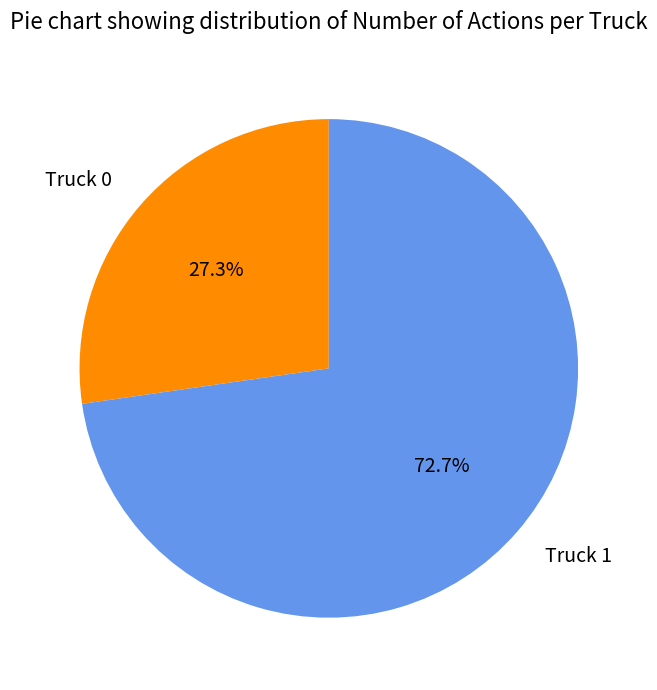

Is there a majority slice in this chart?

Yes